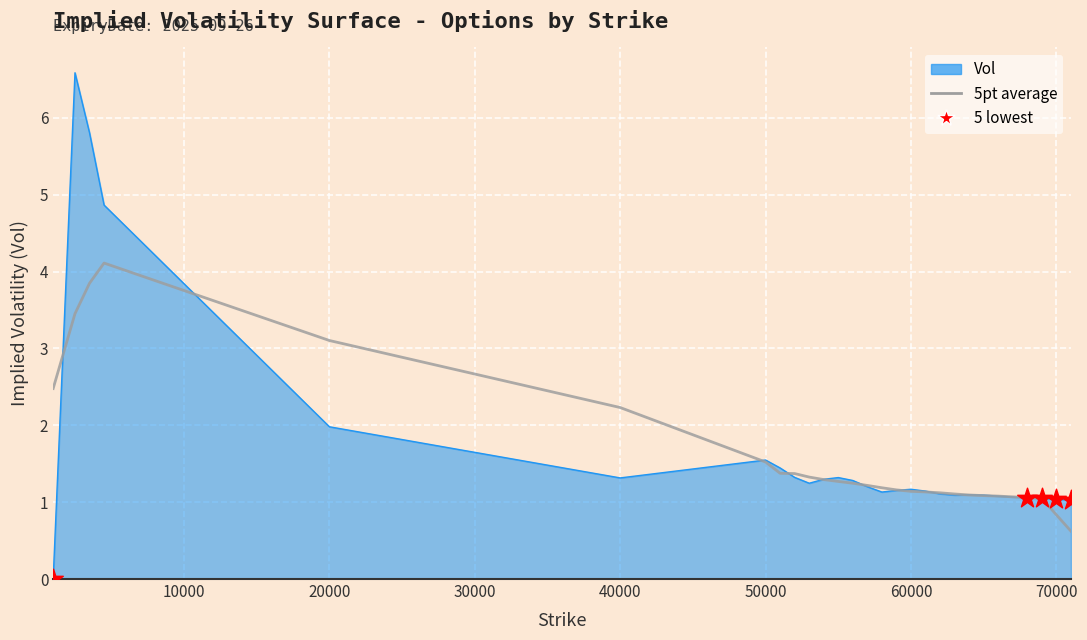

Which series has the largest range (max minus min)?

Vol